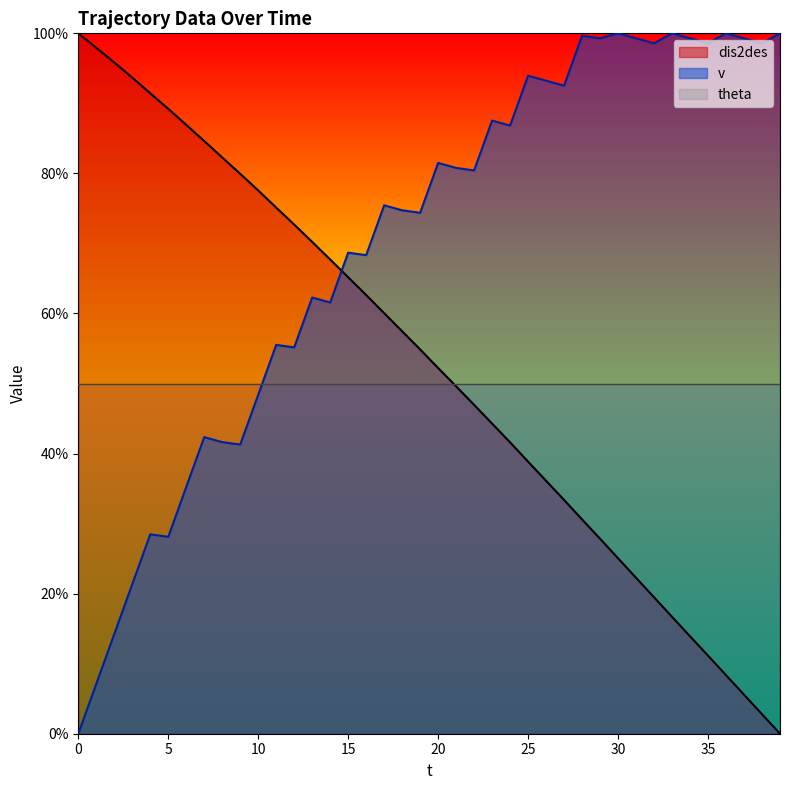

After their last crossing, which series has the higher values: v or dis2des?

v